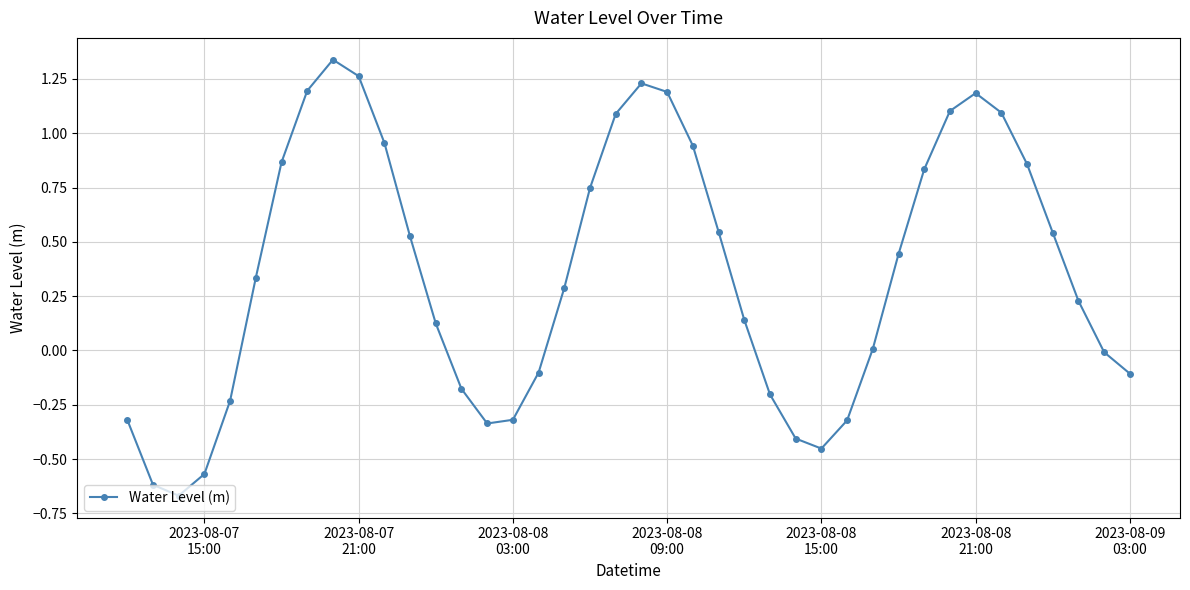

How many interior local valleys (lower than both neighbors) does the data have?

3